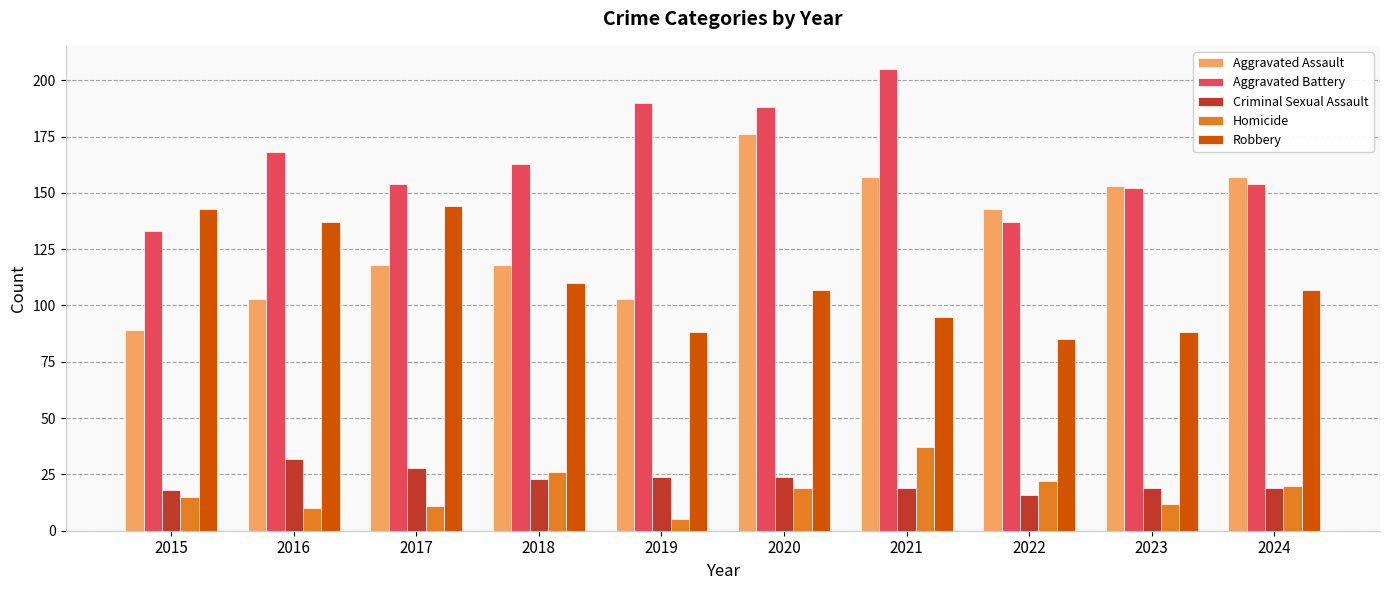

What are all the series names shown in the legend?

Aggravated Assault, Aggravated Battery, Criminal Sexual Assault, Homicide, Robbery